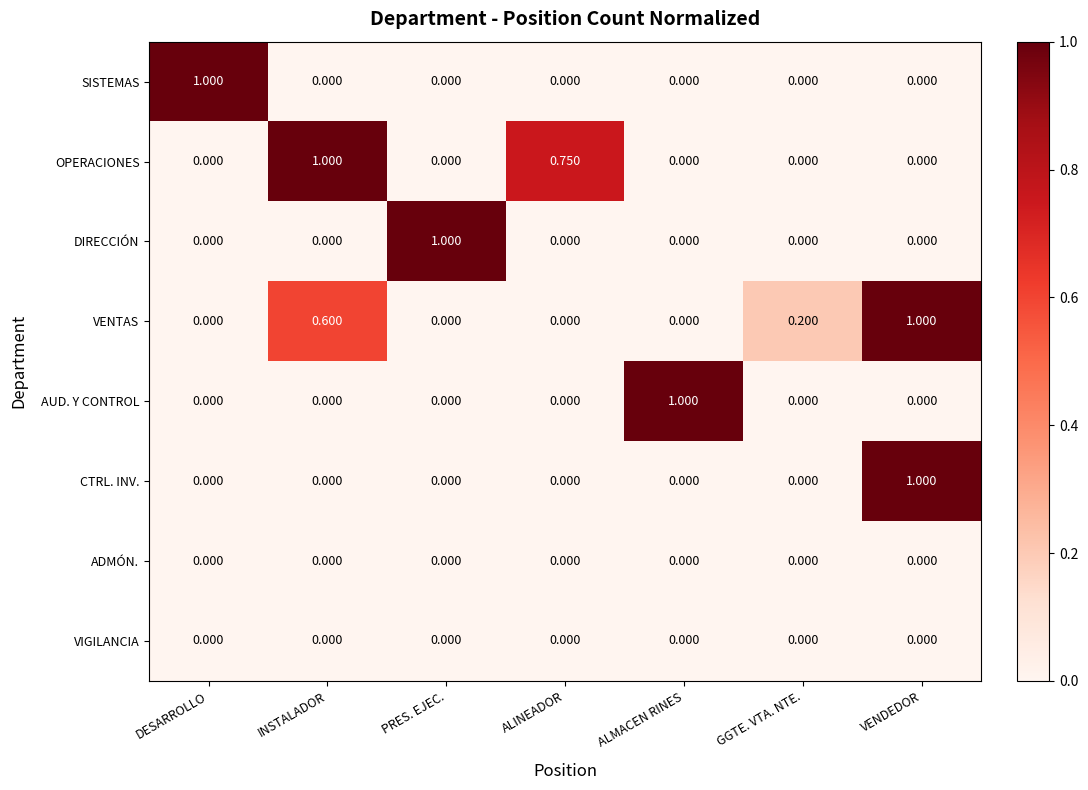

At which label does SISTEMAS reach its peak?

DESARROLLO